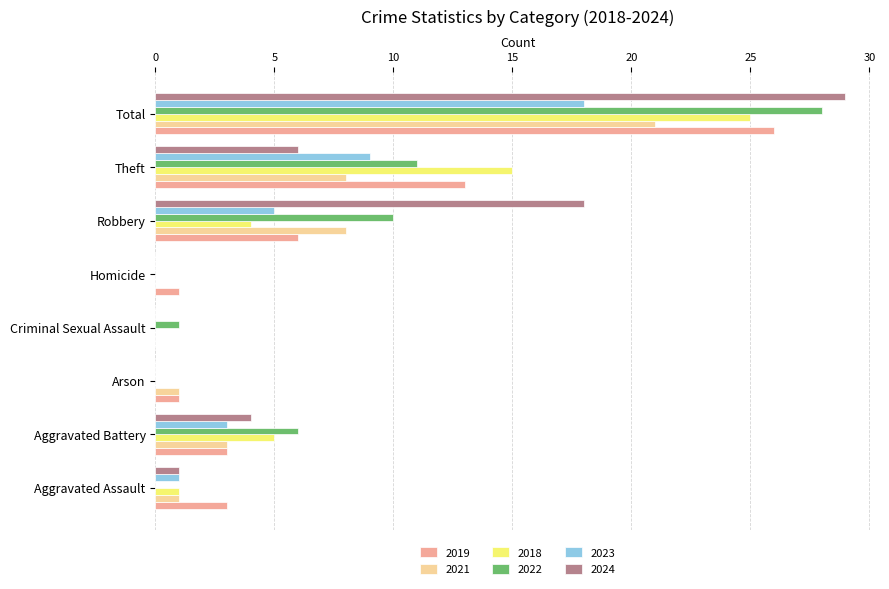

Is it true that 2018 equals 45 at Total?

False